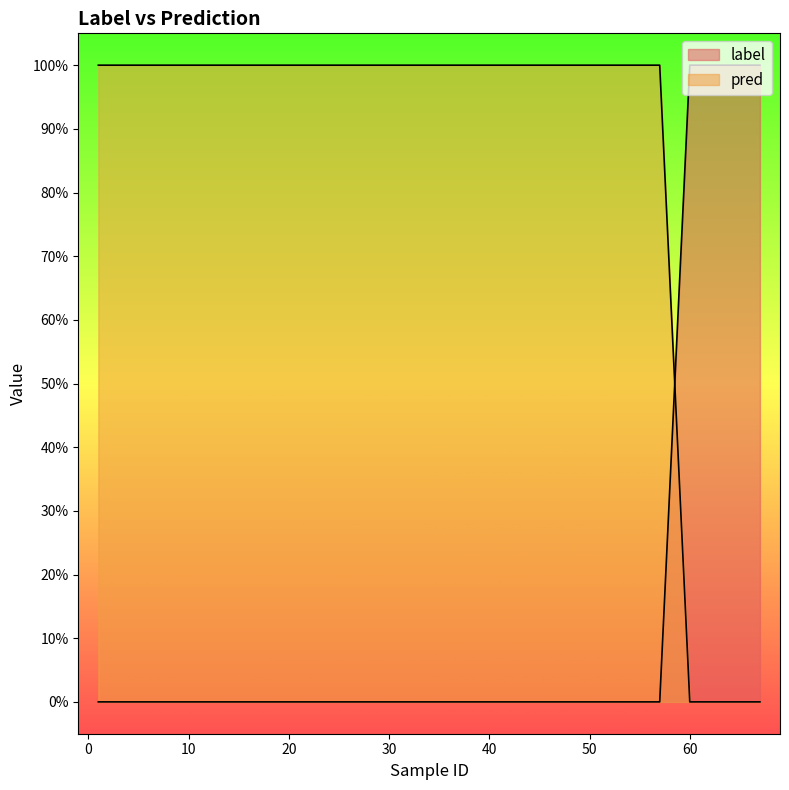

What value does the pred series have at 23?

1